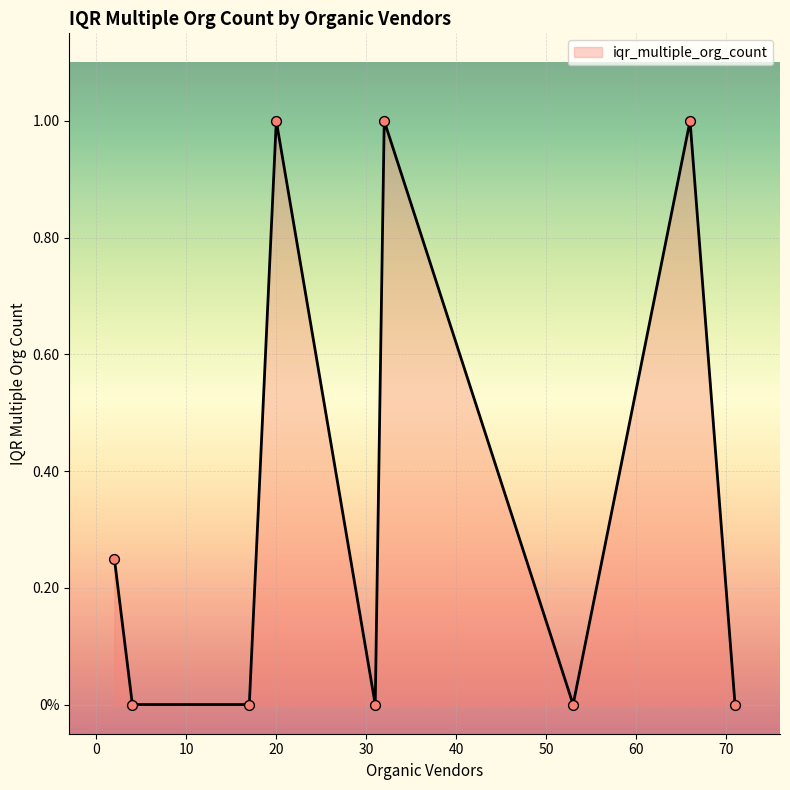

Is this an area chart (filled region under the line)?

Yes